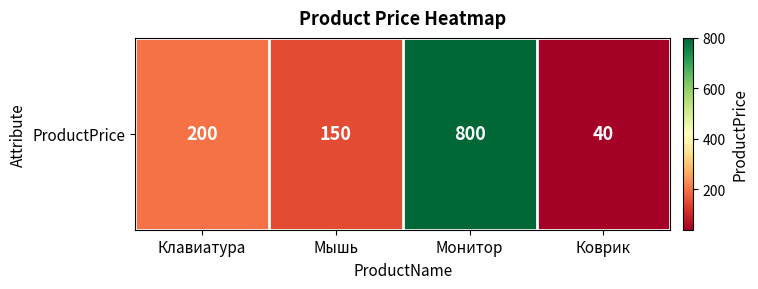

The value at Клавиатура is 200. True or false?

True